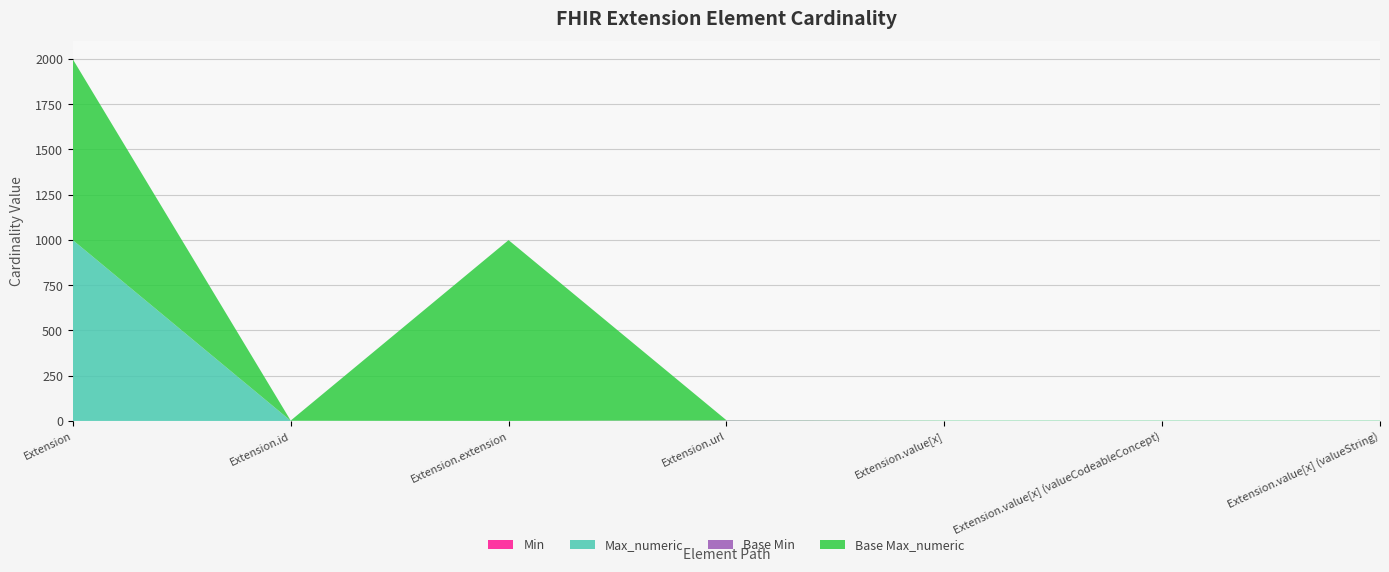

Reading left to right, list all the values displayed in this chart.

Min: Extension=0	Extension.id=0	Extension.extension=0	Extension.url=1	Extension.value[x]=0	Extension.value[x] (valueCodeableConcept)=0	Extension.value[x] (valueString)=0
Max_numeric: Extension=999	Extension.id=1	Extension.extension=0	Extension.url=1	Extension.value[x]=1	Extension.value[x] (valueCodeableConcept)=1	Extension.value[x] (valueString)=1
Base Min: Extension=0	Extension.id=0	Extension.extension=0	Extension.url=1	Extension.value[x]=0	Extension.value[x] (valueCodeableConcept)=0	Extension.value[x] (valueString)=0
Base Max_numeric: Extension=999	Extension.id=1	Extension.extension=999	Extension.url=1	Extension.value[x]=1	Extension.value[x] (valueCodeableConcept)=1	Extension.value[x] (valueString)=1